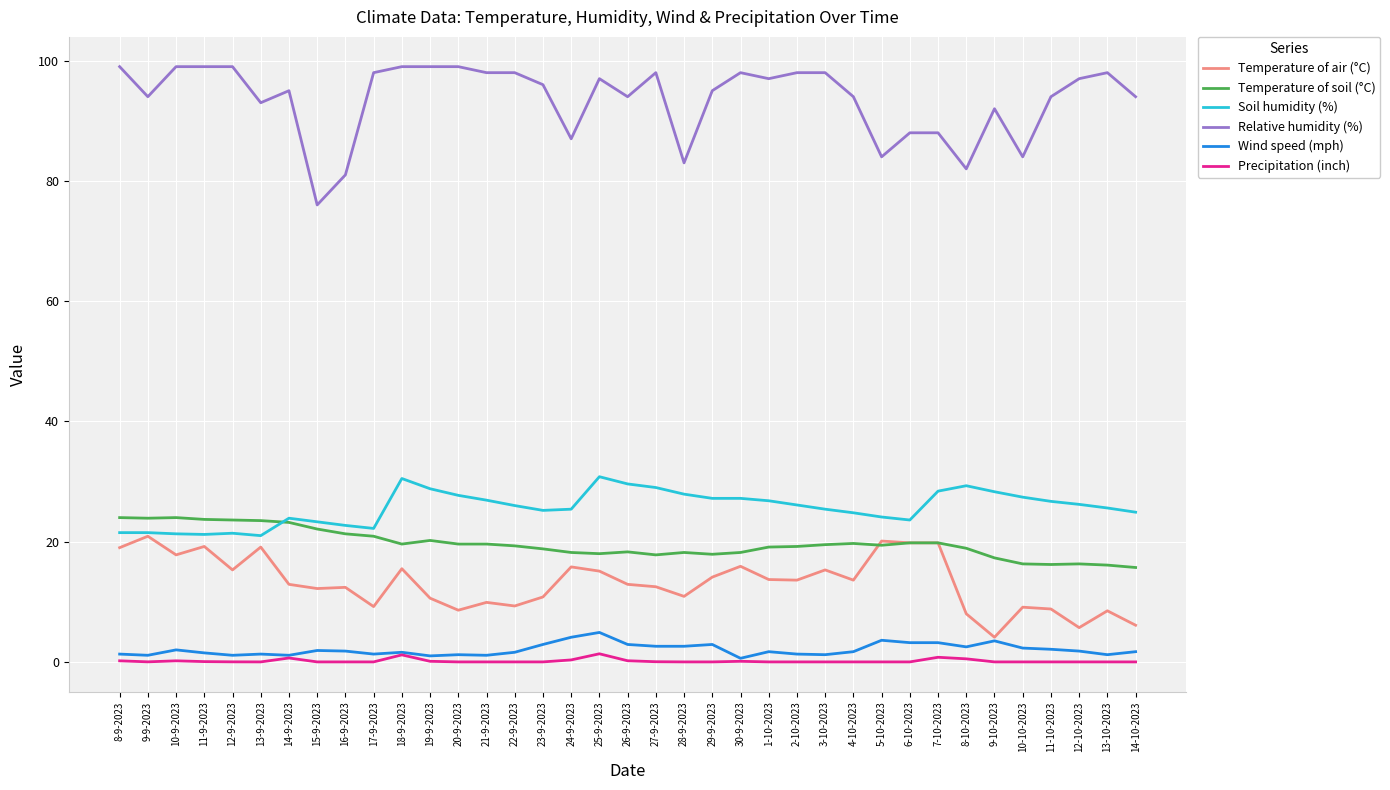

Is it true that Precipitation (inch) equals 1.4 at 25-9-2023?

True